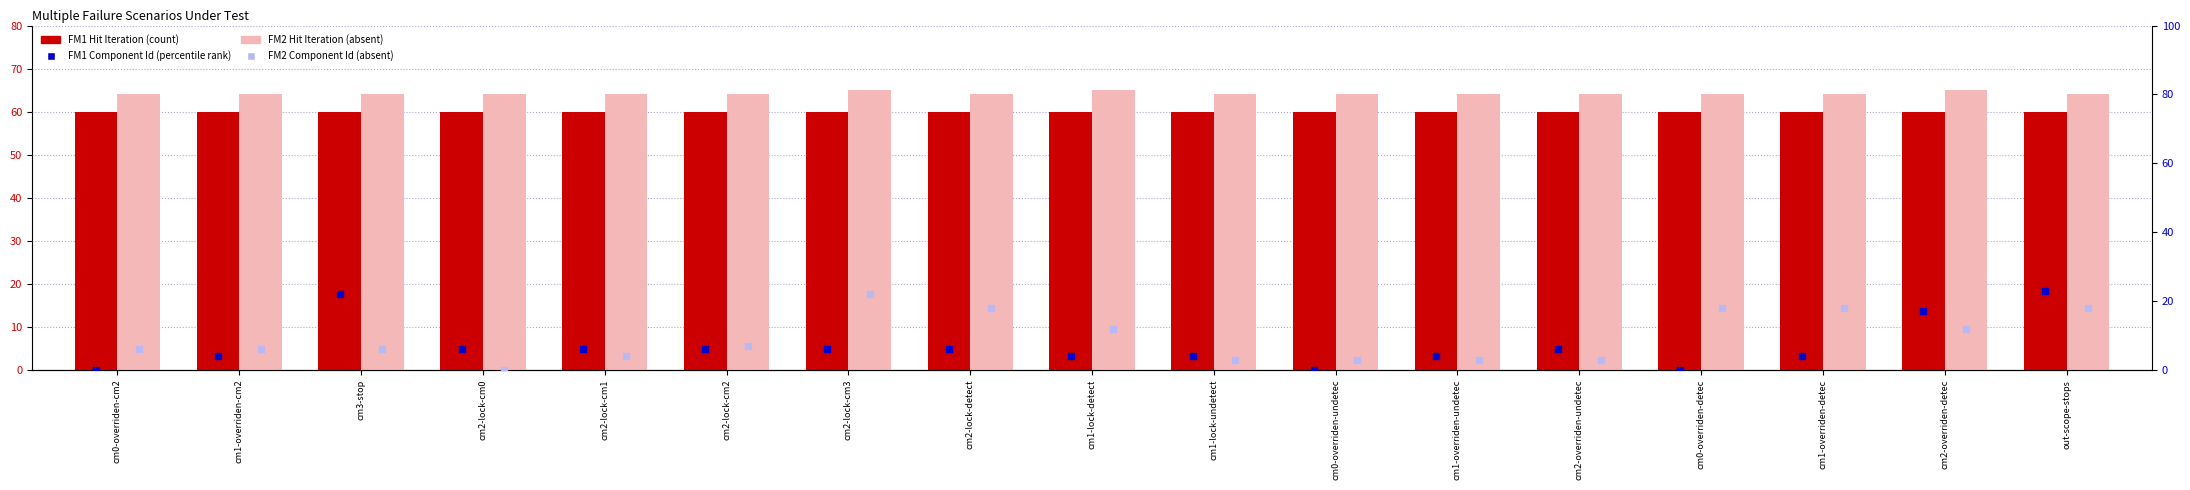

What is the total value across all series at cm0-overriden-cm2?

130